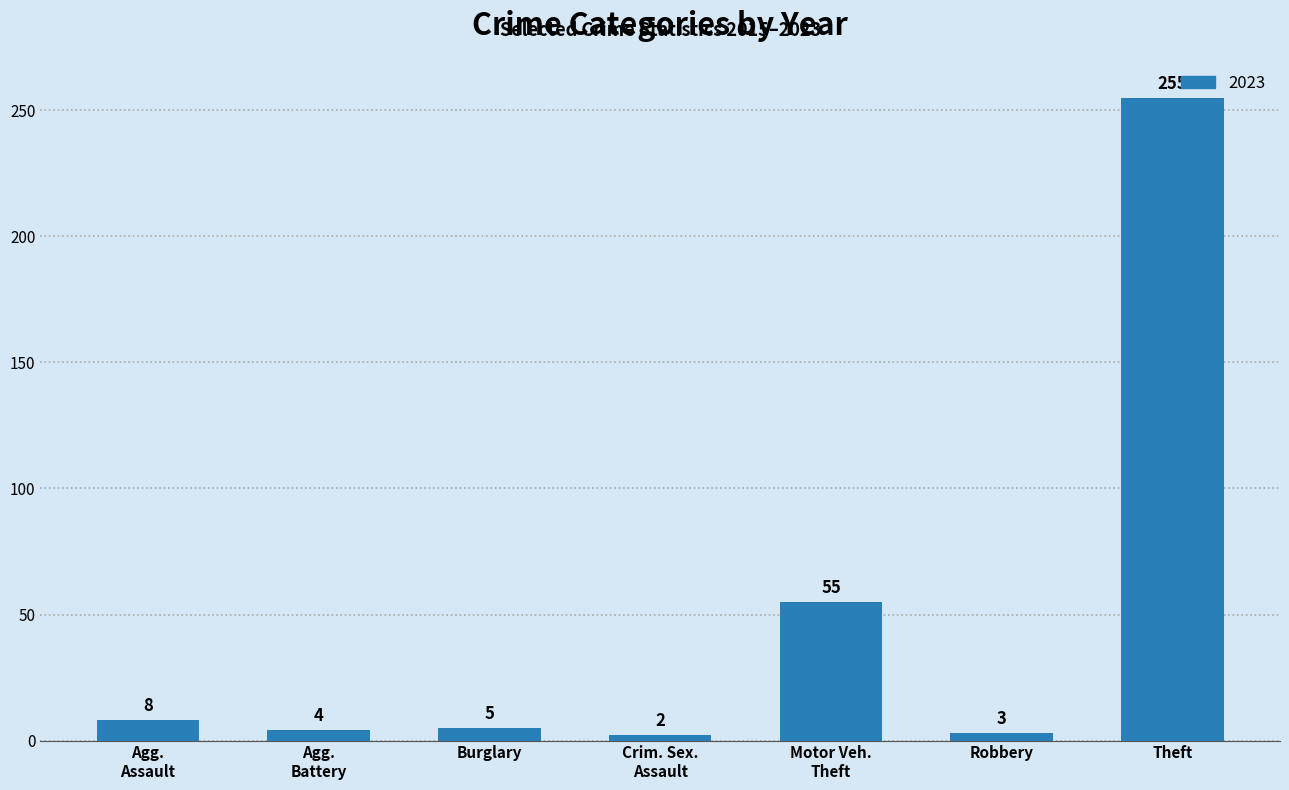

What is the difference between the values at Theft and Burglary?

250